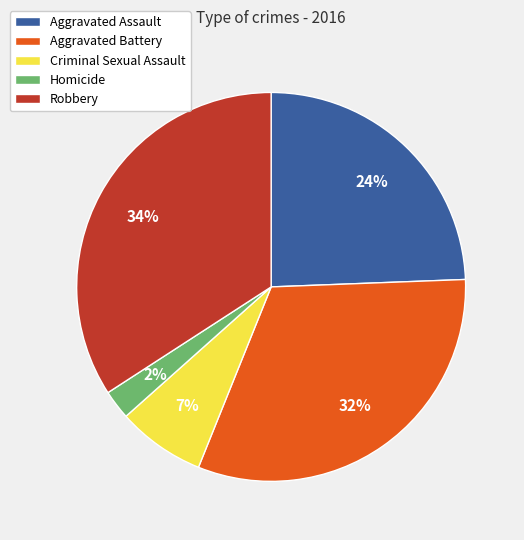

Is Homicide the majority of the pie?

No